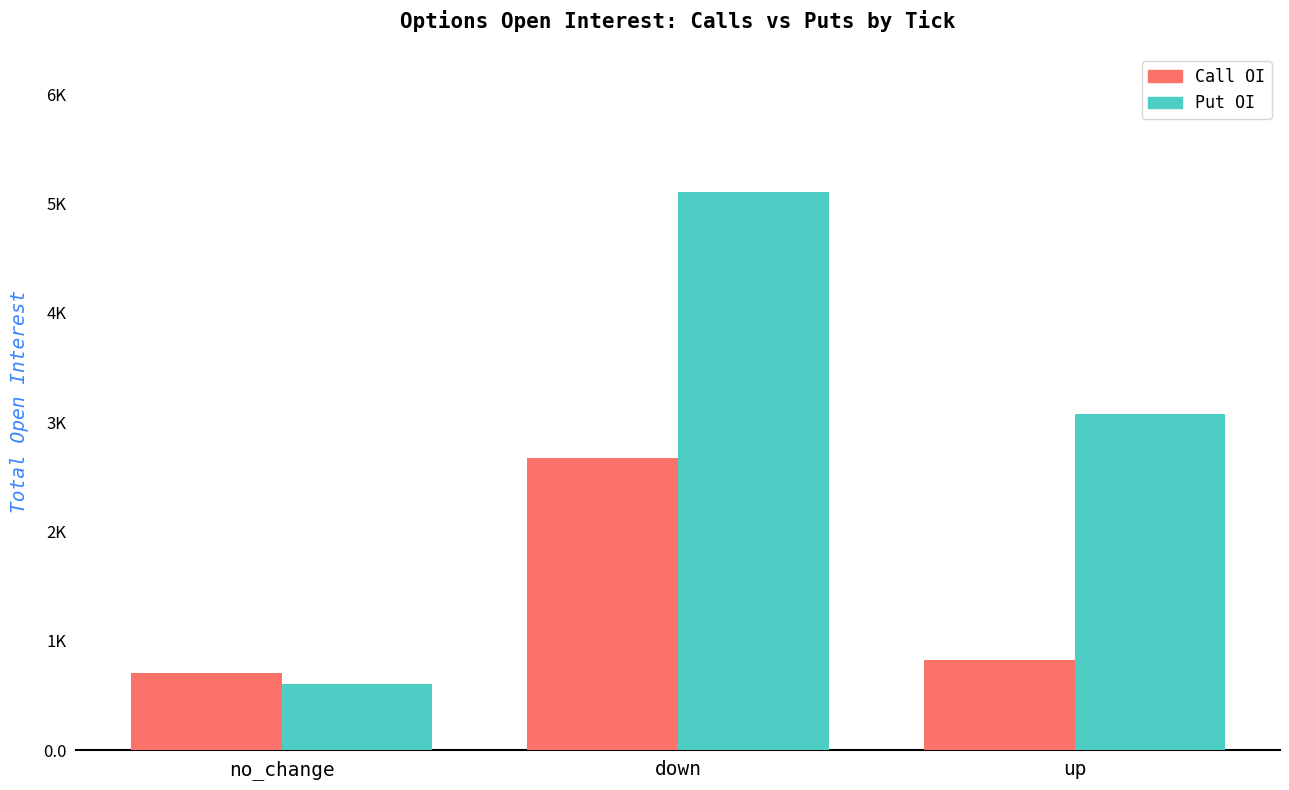

Reading right to left, extract all data points from this chart.

Call OI: up=822	down=2671	no_change=706
Put OI: up=3073	down=5100	no_change=611